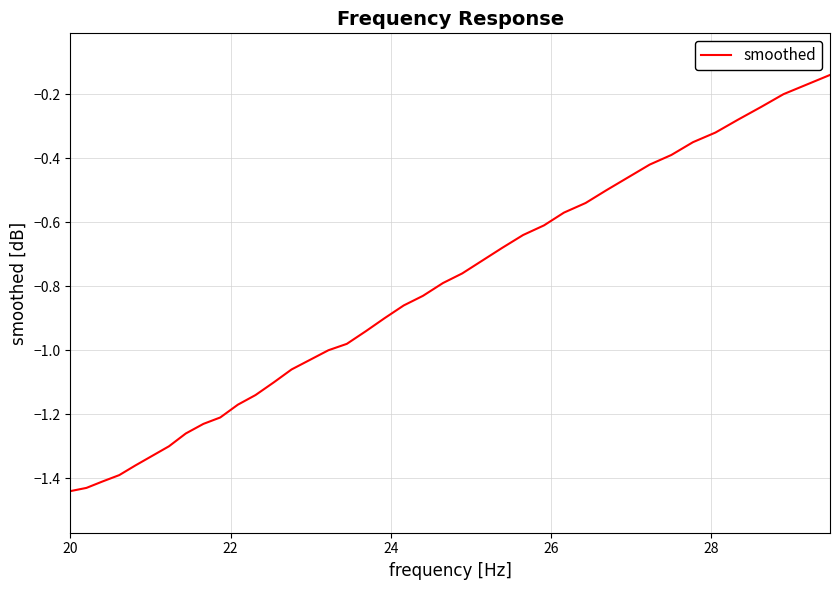

What is the difference between the maximum and minimum values?

1.3